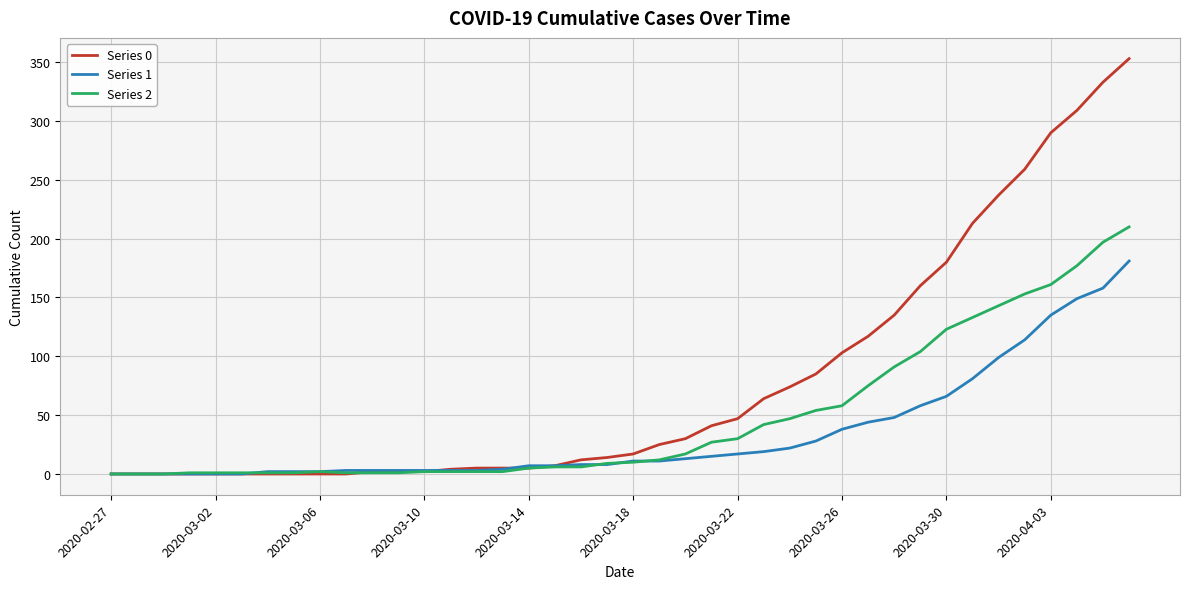

What is the maximum value shown in the chart?

353